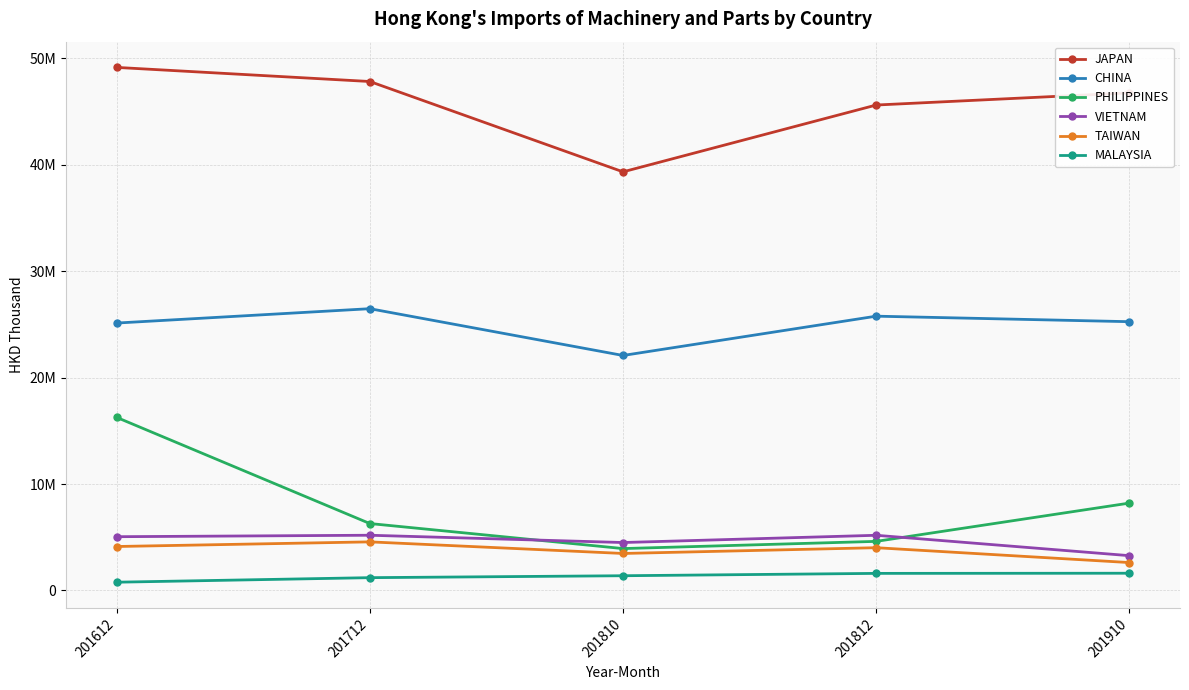

True or false: PHILIPPINES and JAPAN intersect in this chart.

False